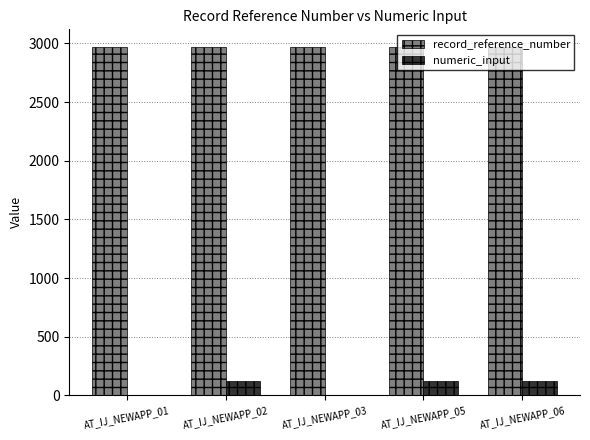

What is the sum of all numeric_input values?

369